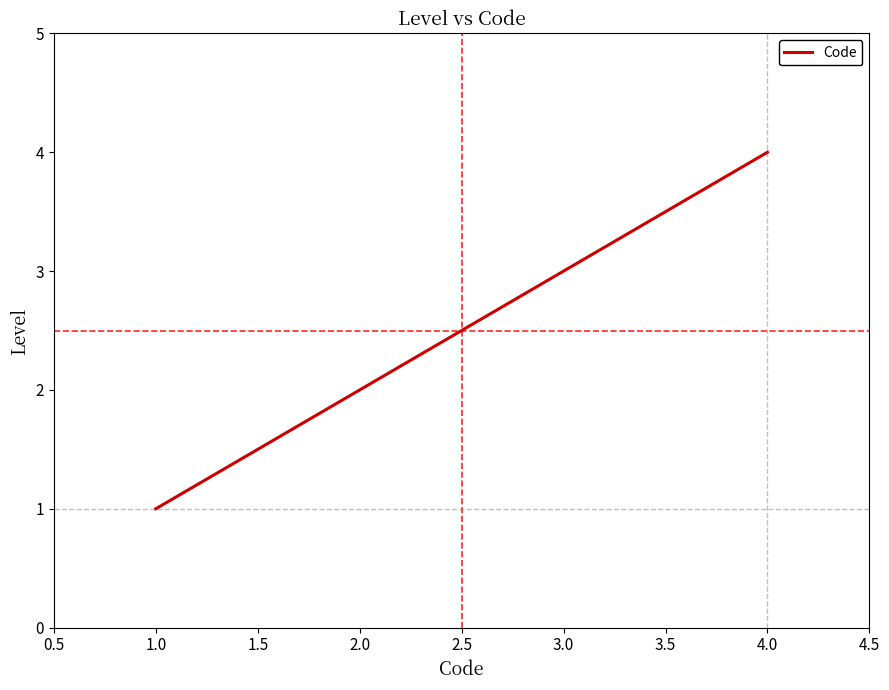

How many values are below 3?

2